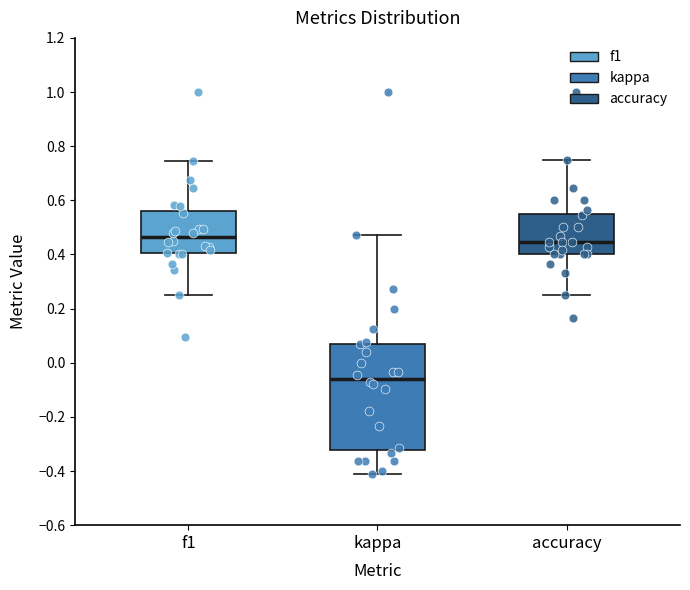

Reading left to right, transcribe this box plot: for each box, give where its median line is, the range the box spans, and where its two whiskers end, as read against the y-axis. The values are not printed on the chart, so give them approximately, as read against the axis.

f1: median 0.46, box 0.40 to 0.56, whiskers 0.26 to 0.74
kappa: median -0.06, box -0.32 to 0.08, whiskers -0.42 to 0.48
accuracy: median 0.44, box 0.40 to 0.54, whiskers 0.26 to 0.76